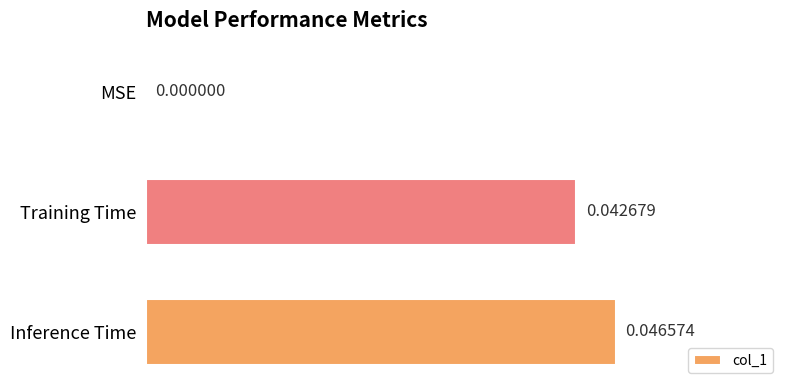

How many positive values are there?

2